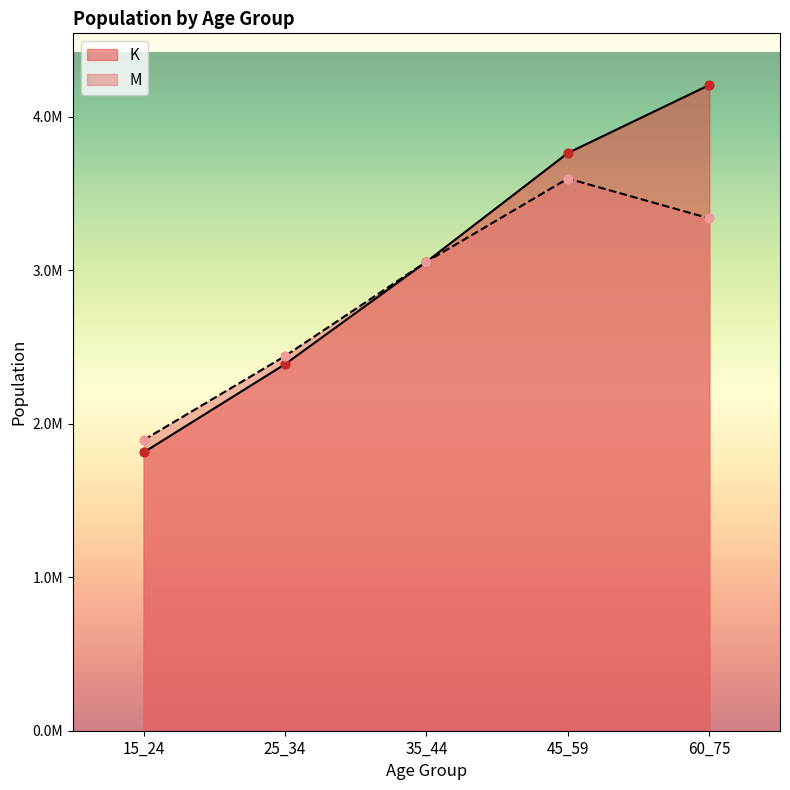

What is the total value across all series at 45_59?

7359068